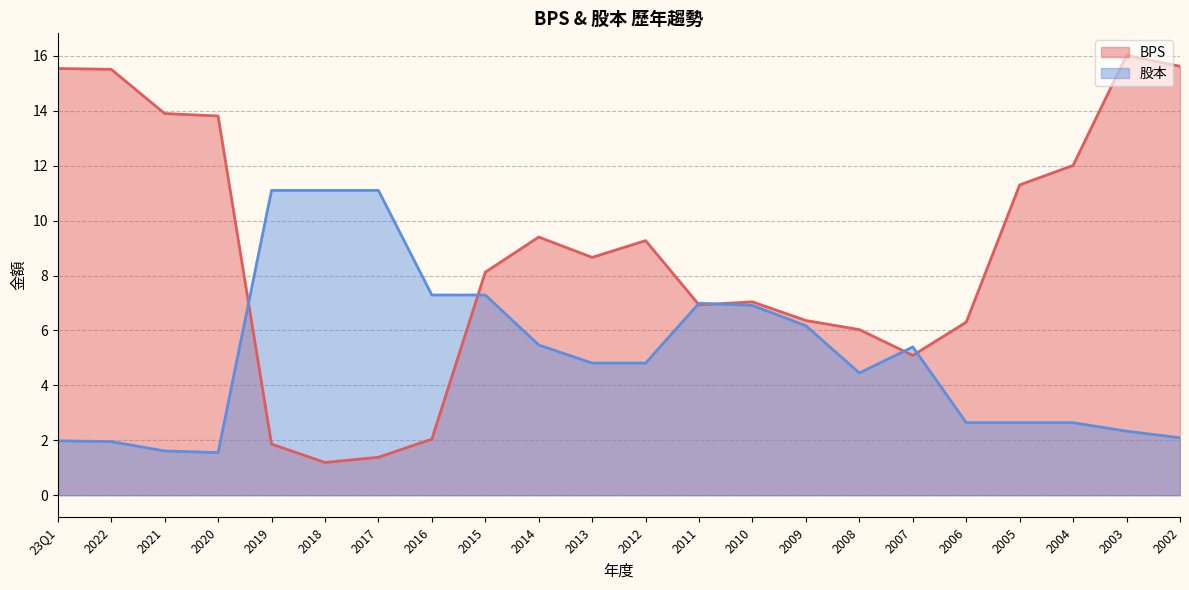

True or false: BPS has a value of 2.0 at 2016.

True